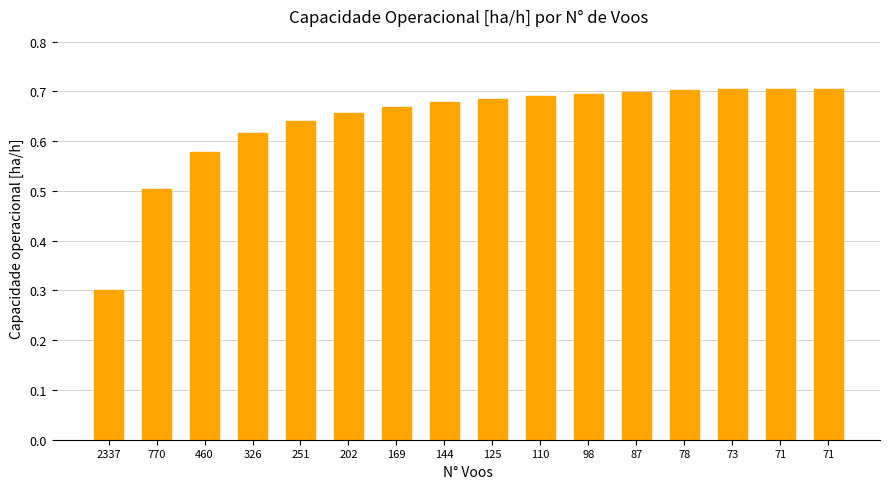

What is the approximate value at 202?

0.7